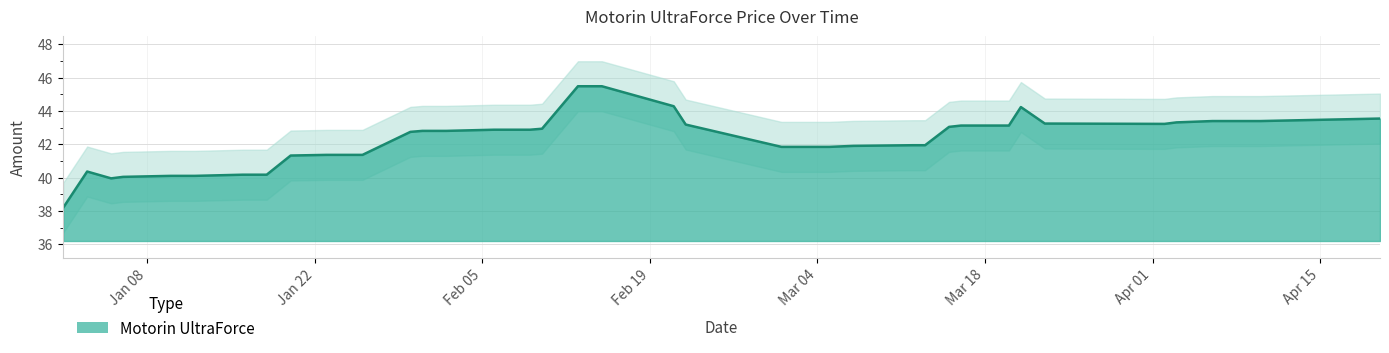

What is the smallest value displayed?

38.2